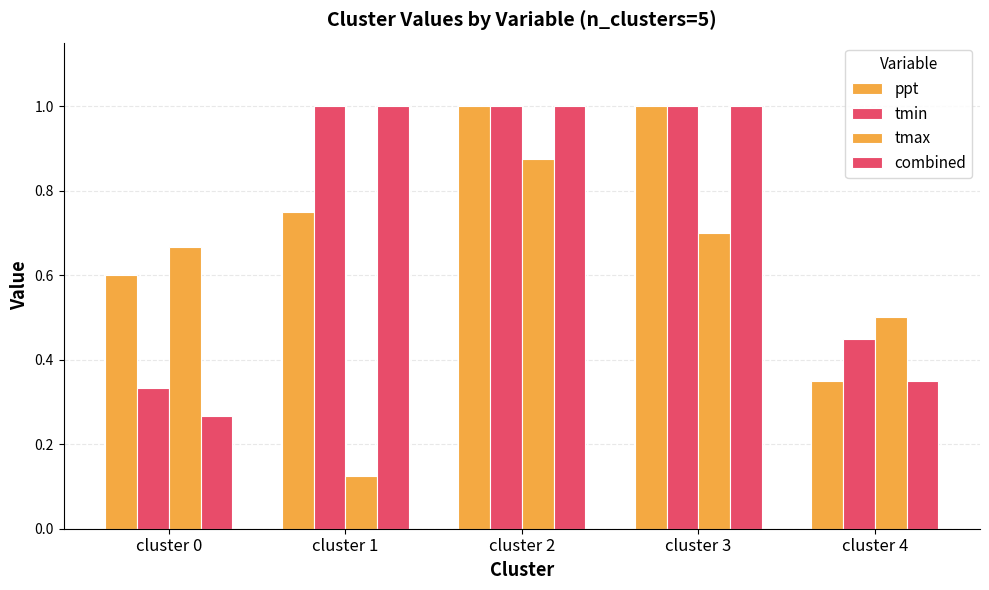

Which series changed the most between cluster 3 and cluster 4?

ppt